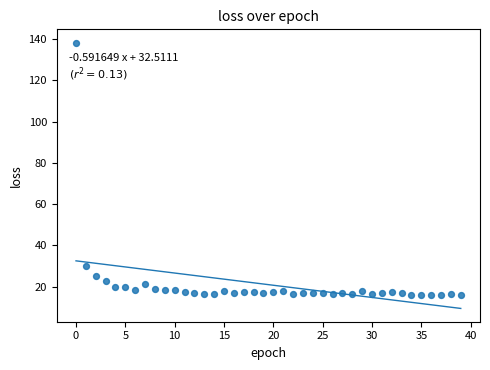

What Y value in the scatter plot is closest to 77?

30.2